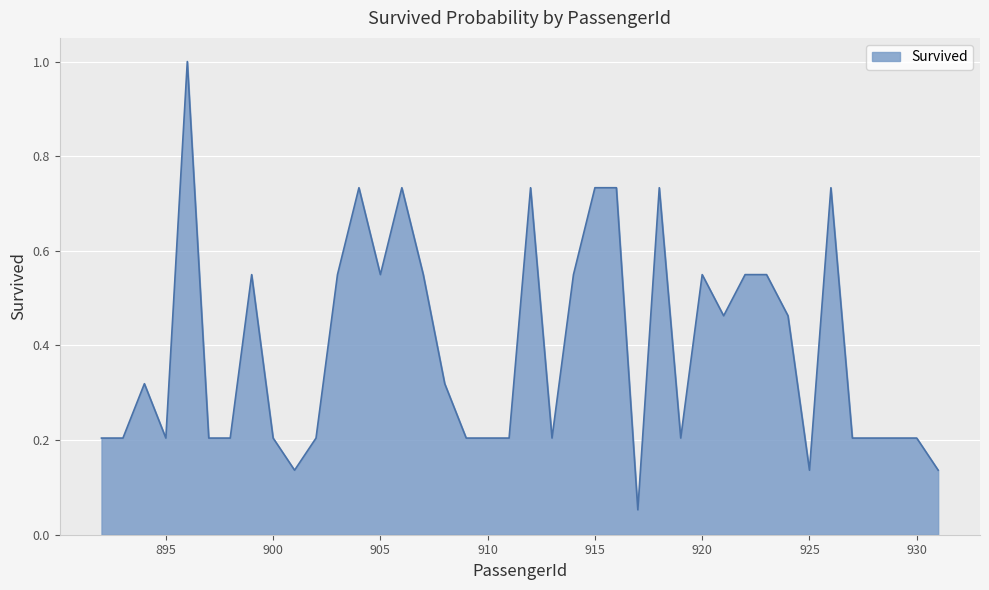

What is the maximum value shown in the chart?

1.0